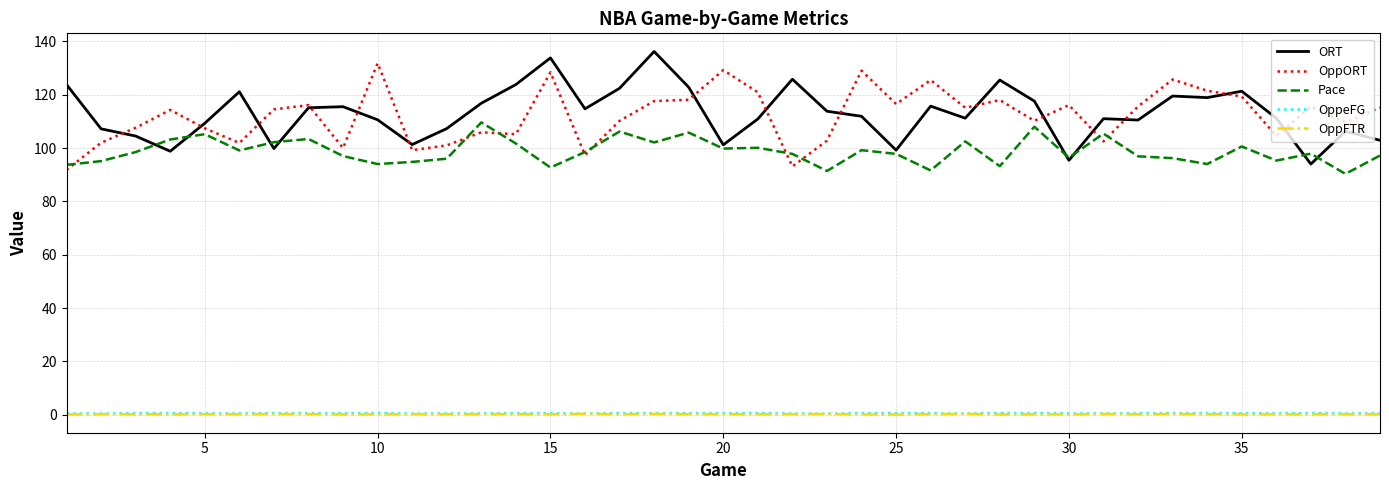

What is the minimum value for OppORT?

91.8